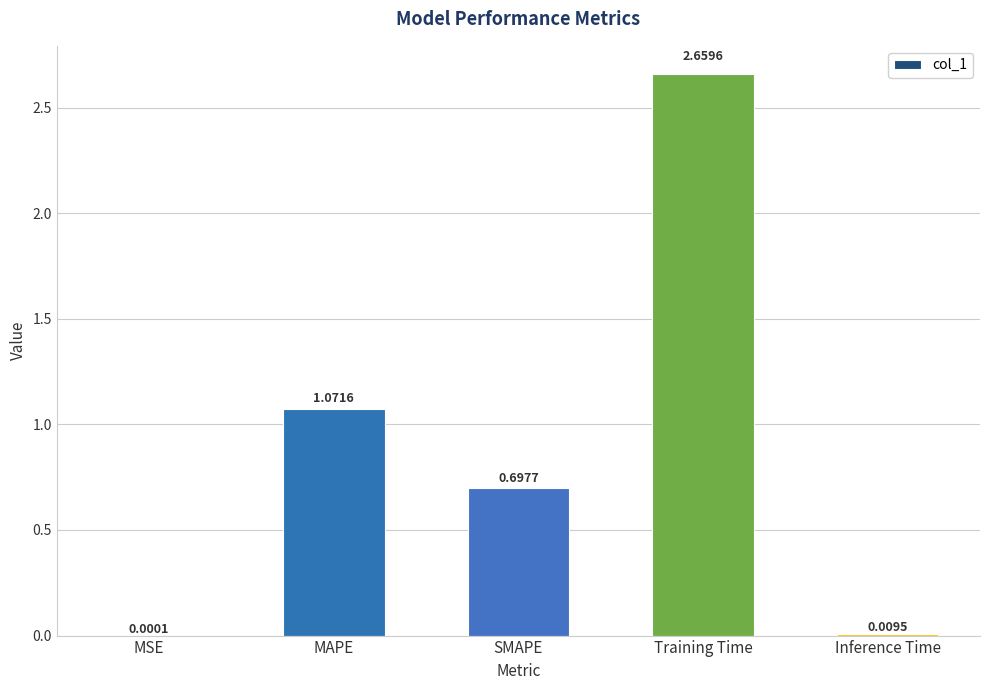

What is the average value?

0.9